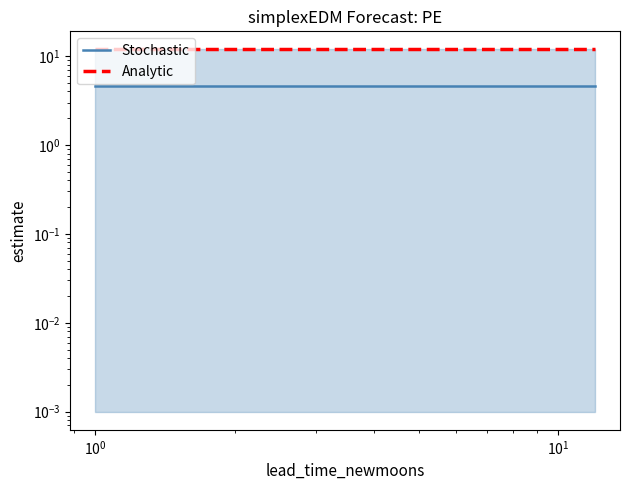

What is the maximum value for Analytic?

11.9